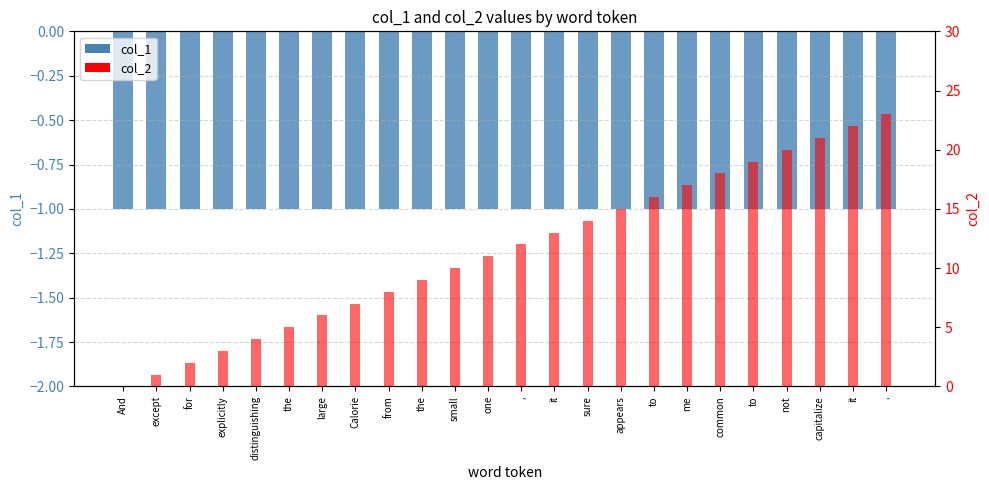

Reading left to right, what are all the values shown in this chart?

col_1: -1	-1	-1	-1	-1	-1	-1	-1	-1	-1	-1	-1	-1	-1	-1	-1	-1	-1	-1	-1	-1	-1	-1	-1
col_2: 0	1	2	3	4	5	6	7	8	9	10	11	12	13	14	15	16	17	18	19	20	21	22	23